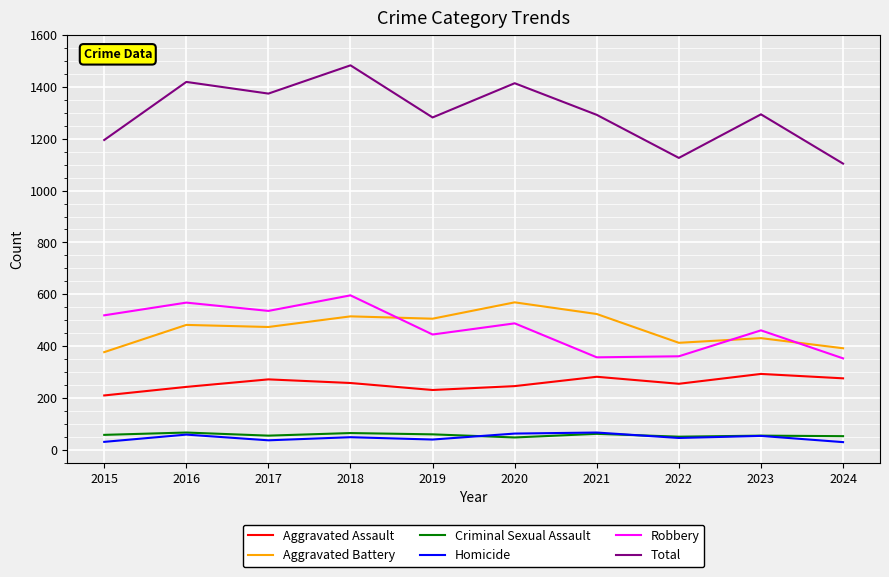

Between 2019 and 2024, which series saw the biggest shift?

Total